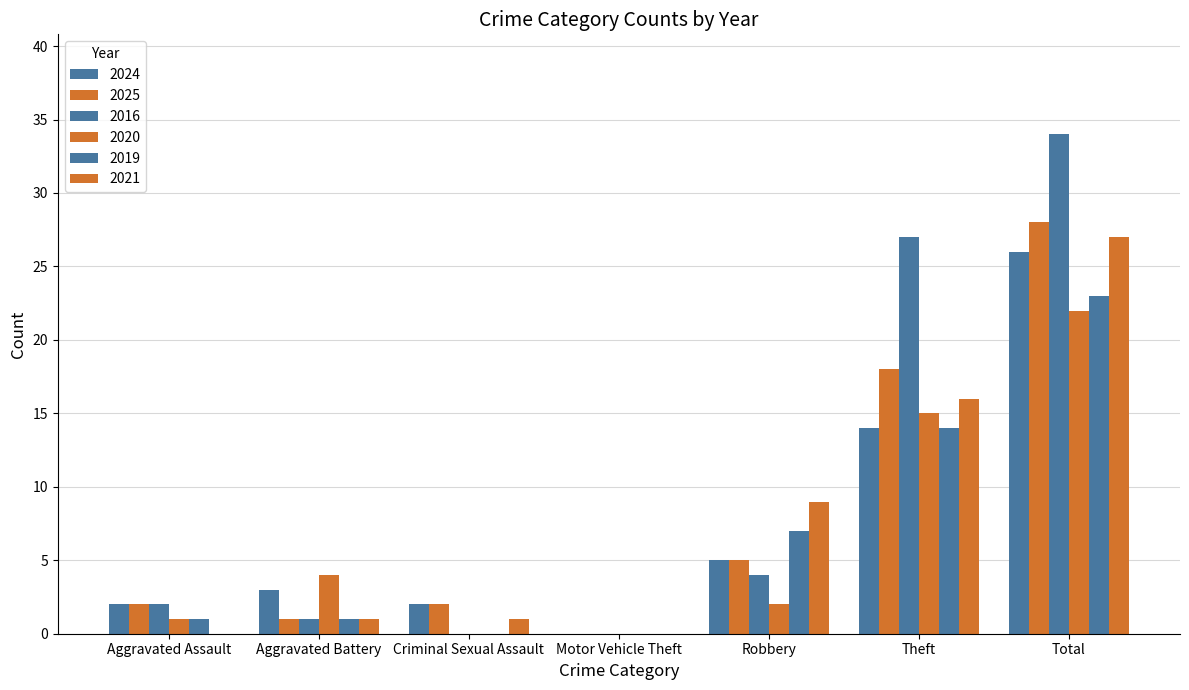

How many groups of bars are there?

7